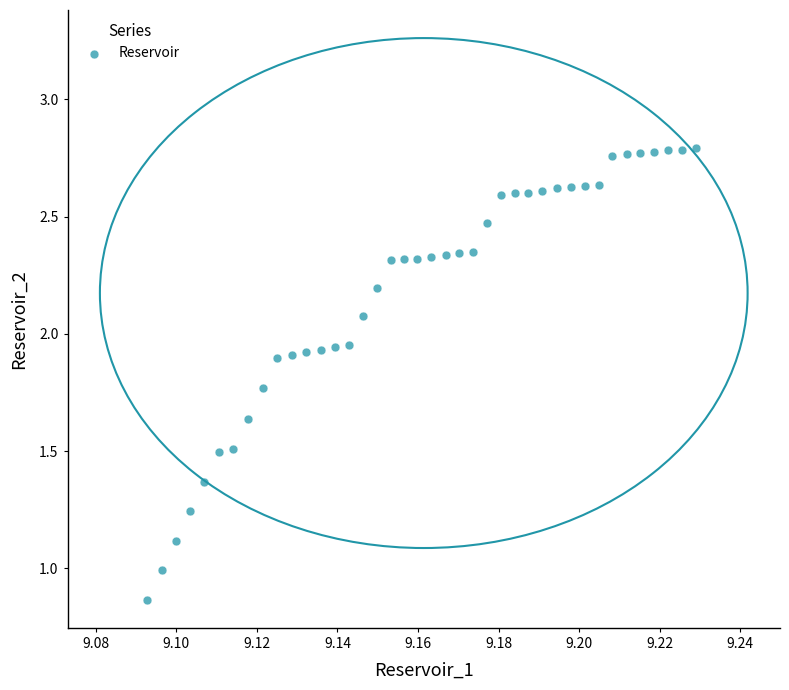

How many points are shown in the scatter plot?

40